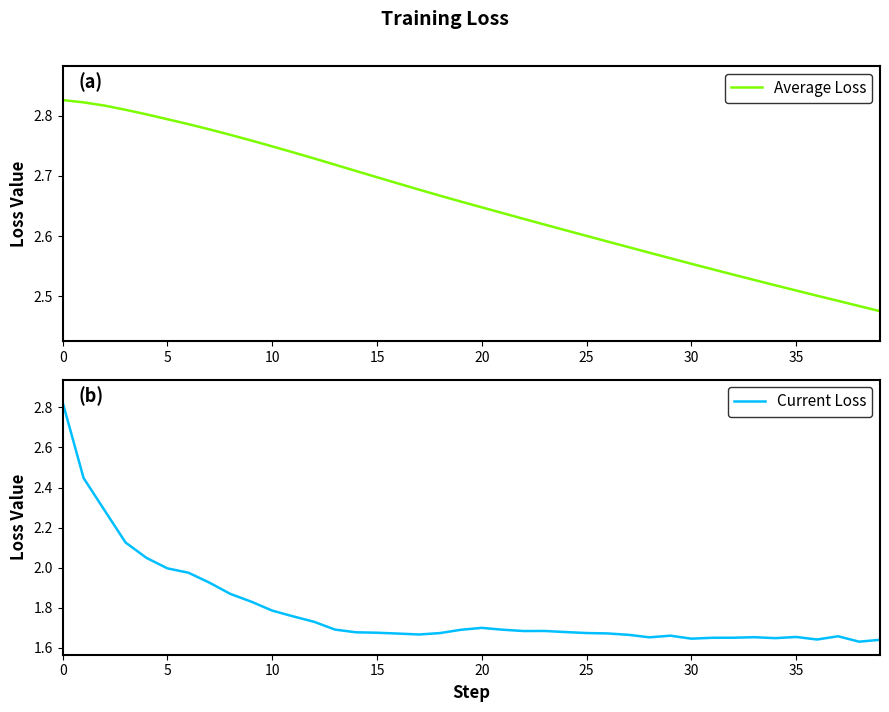

What is the difference between the maximum and second lowest values in the Current Loss series?

1.2